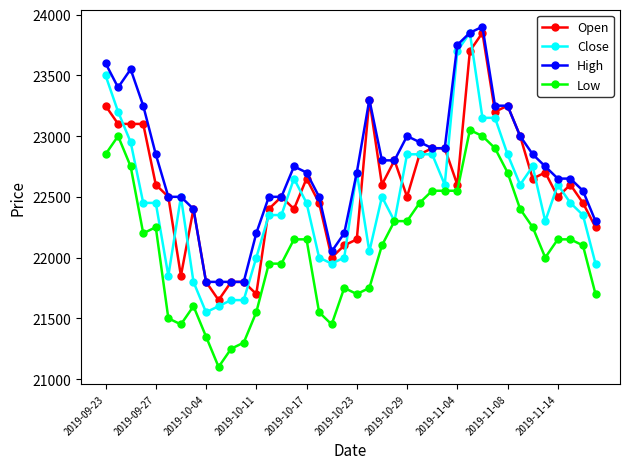

Which series has the largest total across all categories?

High